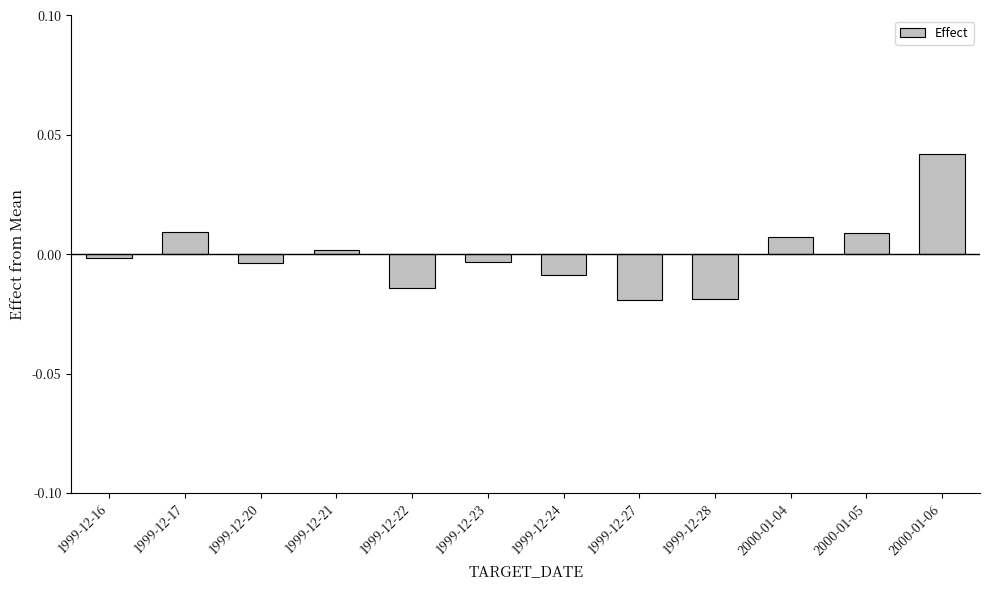

What is the label of the 7th bar from the left?

1999-12-24